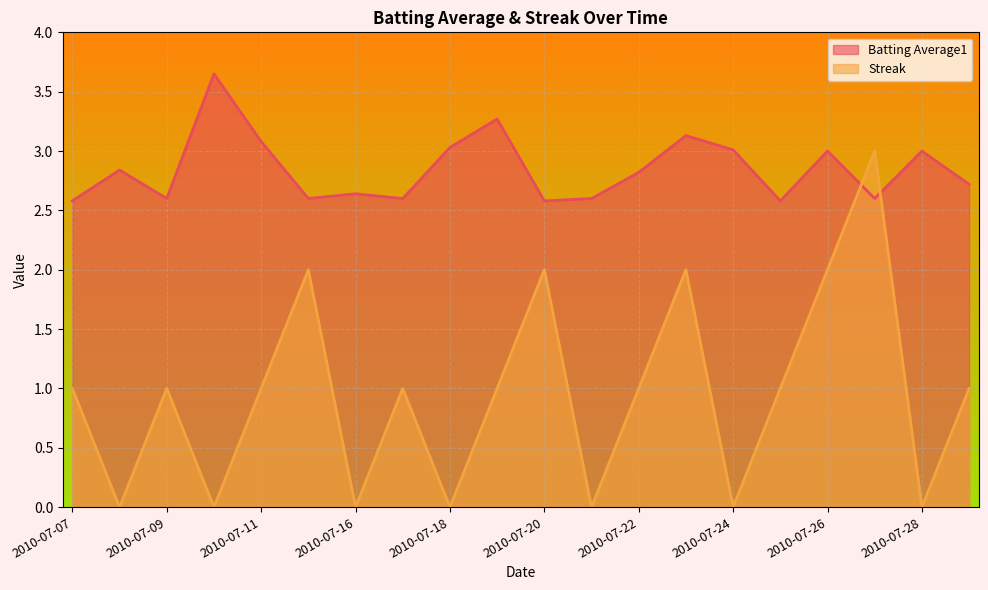

Between 2010-07-09 and 2010-07-11, which series saw the biggest shift?

Batting Average1